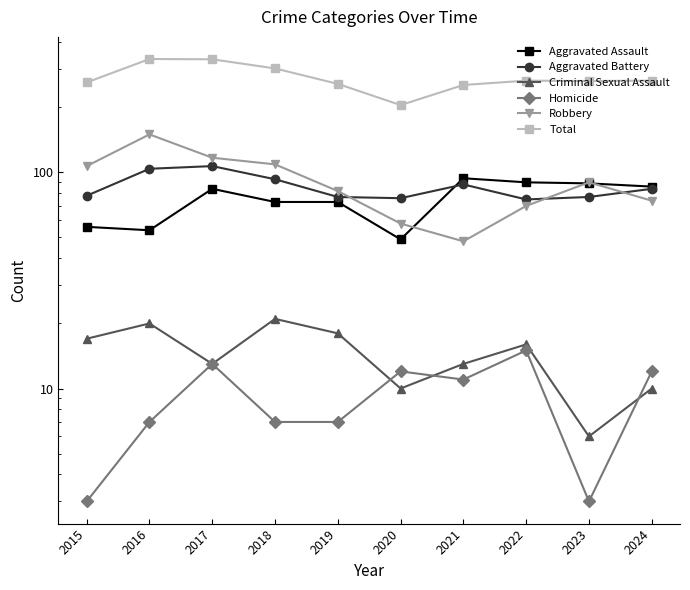

Is it true that Aggravated Assault equals 95 at 2019?

False